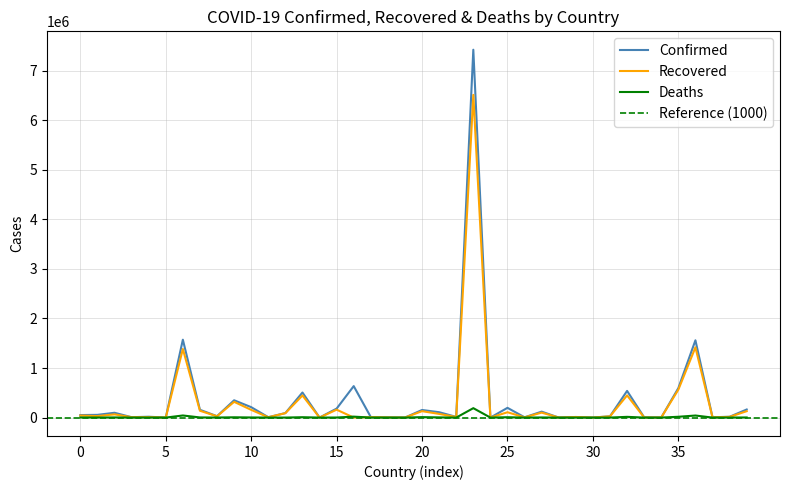

Reading right to left, transcribe all the data shown in this chart.

Confirmed: 162990	16282	6571	1559766	594152	1958	4948	538183	26277	363	11688	773	119788	5941	196658	152	7423945	14025	108298	153121	541	3205	10490	634904	181113	345	506102	91070	7788	210061	349055	28276	156763	1571680	154	17029	7699	97007	54827	50810
Recovered: 128842	13982	4988	1417316	563457	1651	1924	448119	24892	354	11366	687	99927	4129	107680	149	6512717	11627	73896	129387	442	3061	9081	0	159437	291	446690	88963	6166	155886	318154	25726	137815	1384277	146	9729	7171	64777	30276	40444
Deaths: 2086	573	100	41454	16303	102	63	14745	448	0	112	2	2532	77	7023	3	189982	40	3878	9076	0	44	228	19038	1358	7	7378	350	169	2380	5783	908	2733	42392	5	393	83	2705	1125	2139